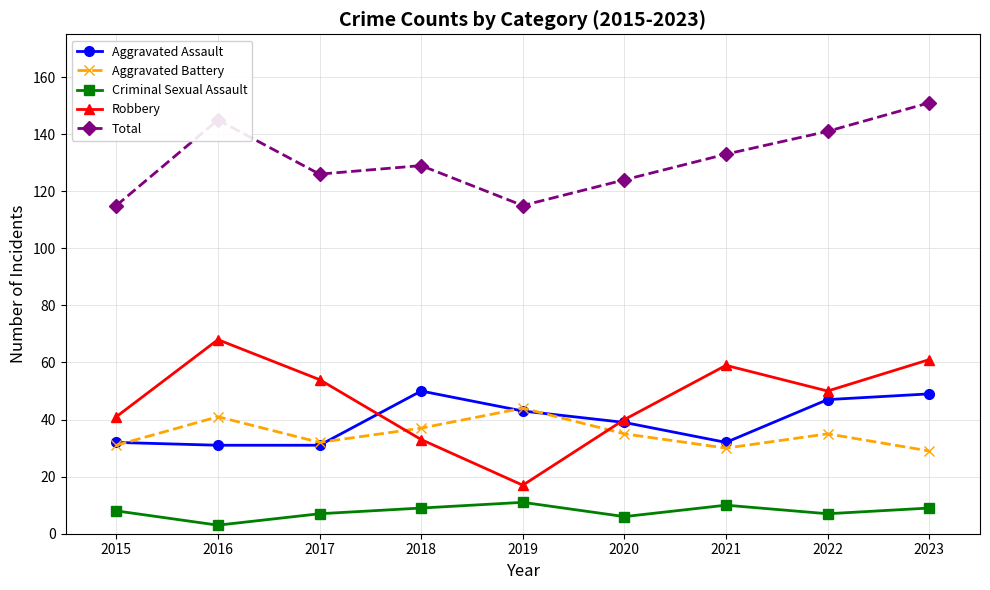

Is it true that Total equals 50 at 2019?

False